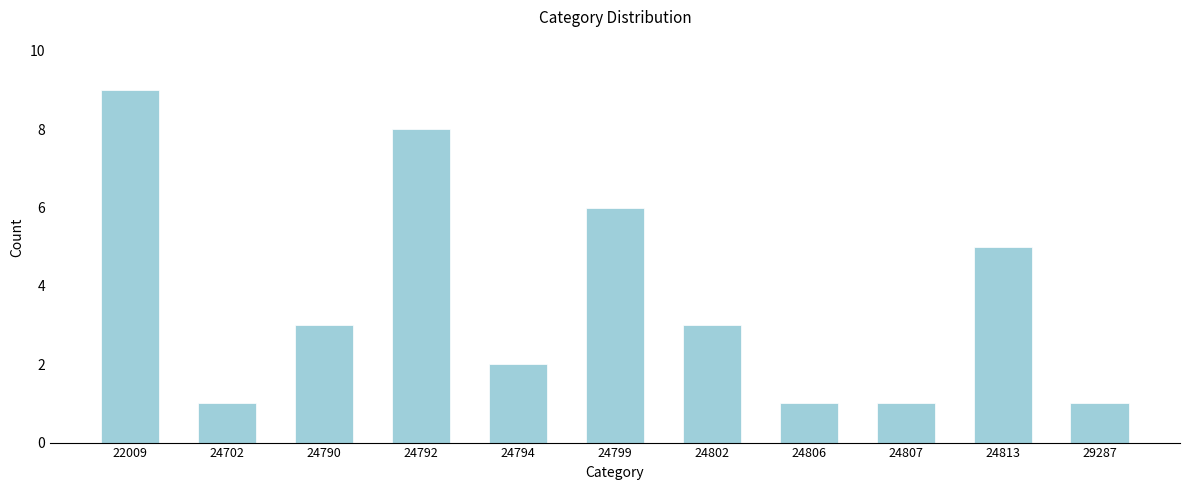

Reading left to right, transcribe all the data shown in this chart.

9	1	3	8	2	6	3	1	1	5	1